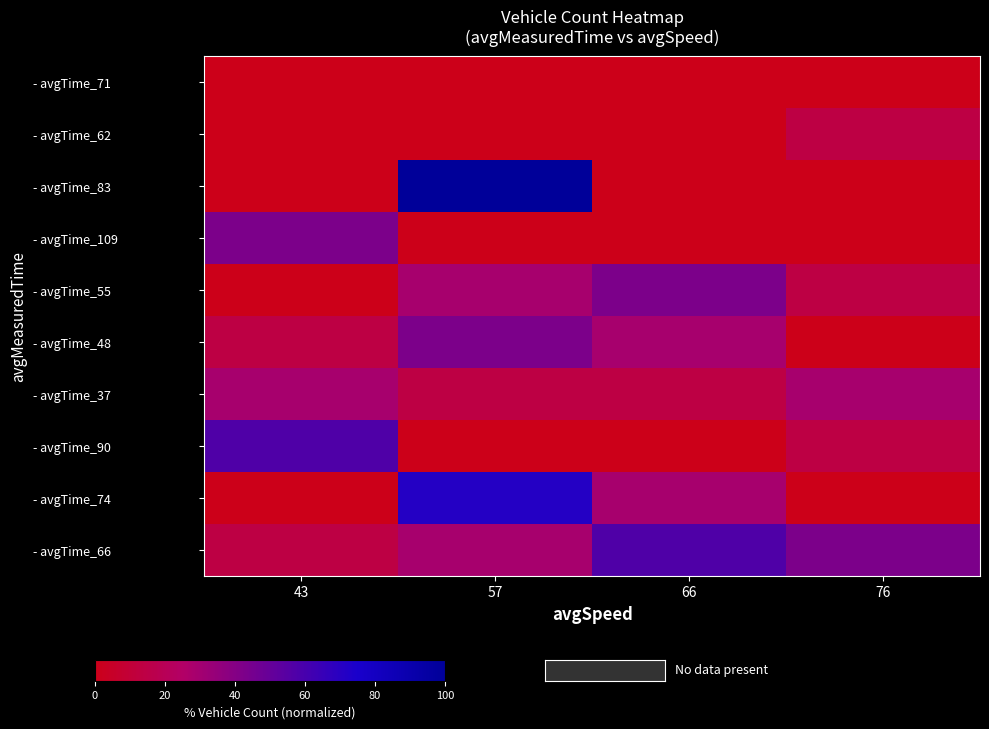

Which series has the largest total across all categories?

- avgTime_66